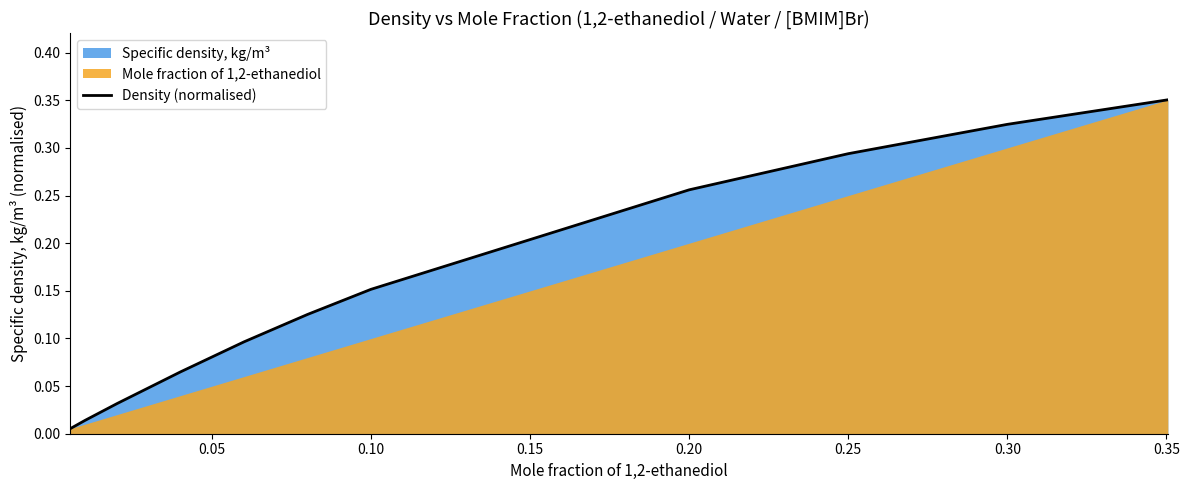

Which has a higher value, 0.25 or 0.05?

0.25